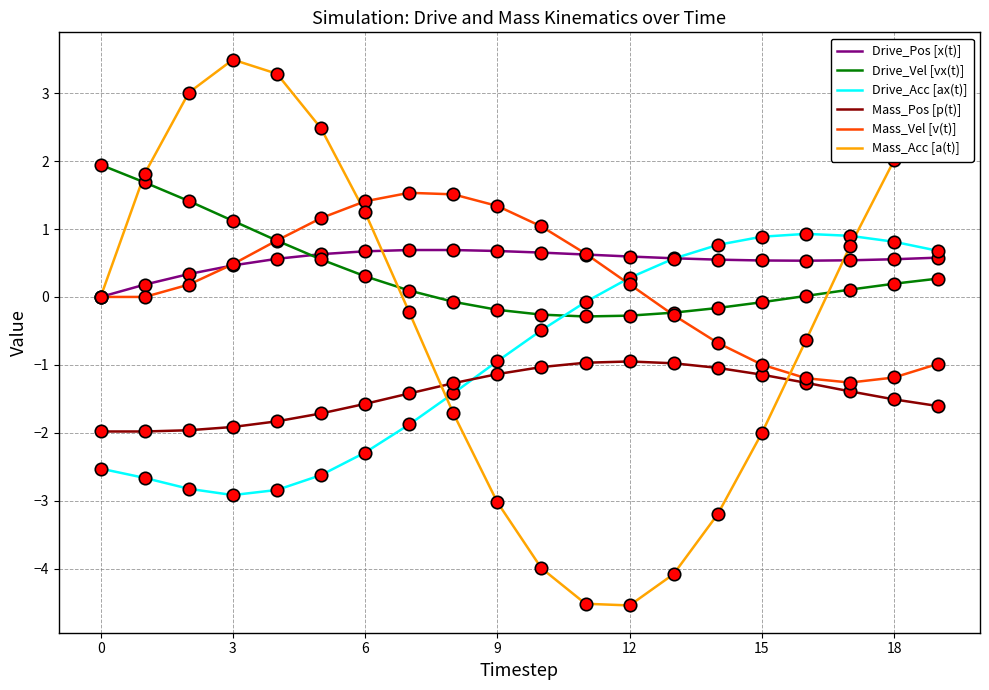

True or false: Mass_Pos [p(t)] and Drive_Vel [vx(t)] cross at least once.

False